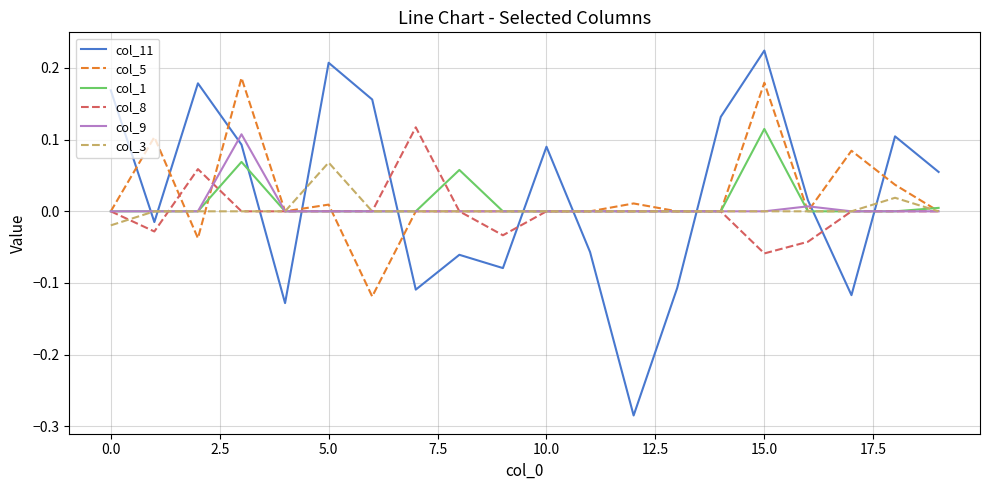

How many times do col_11 and col_5 cross each other?

10